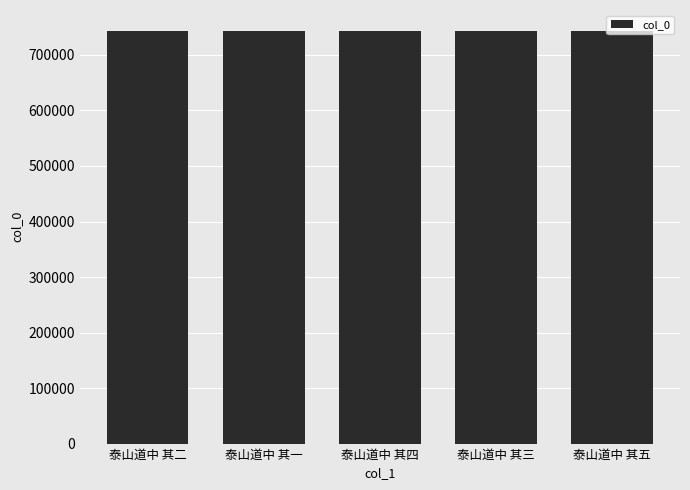

The value at 泰山道中 其四 is 743805. True or false?

True